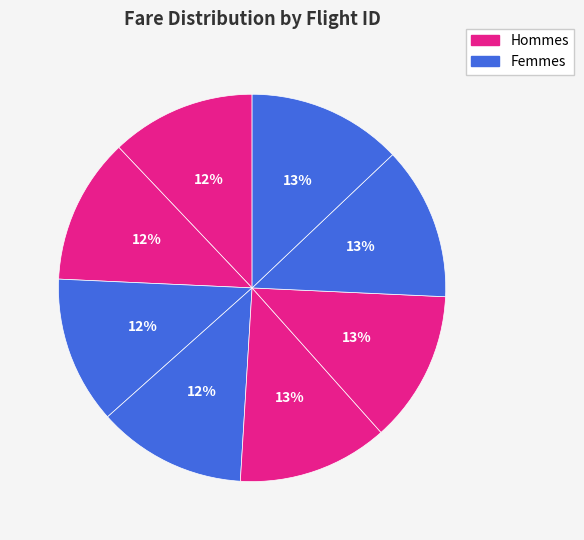

Count the number of slices in the pie.

8